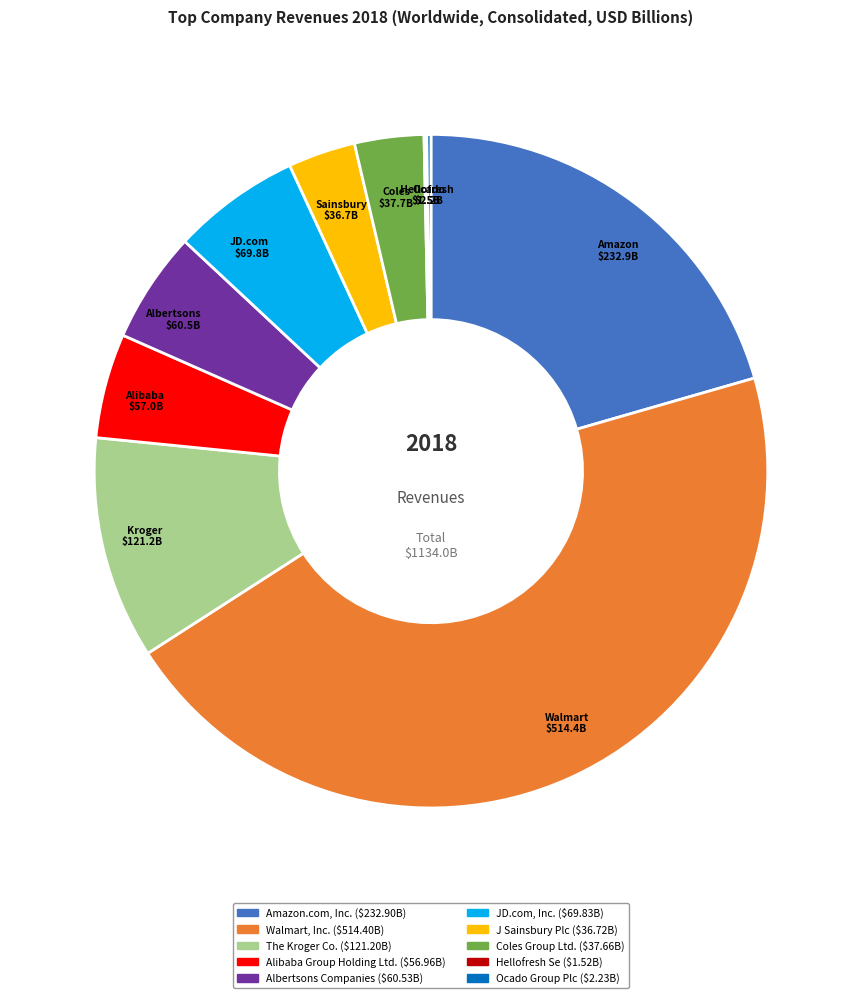

Which slice is the largest?

Walmart, Inc.